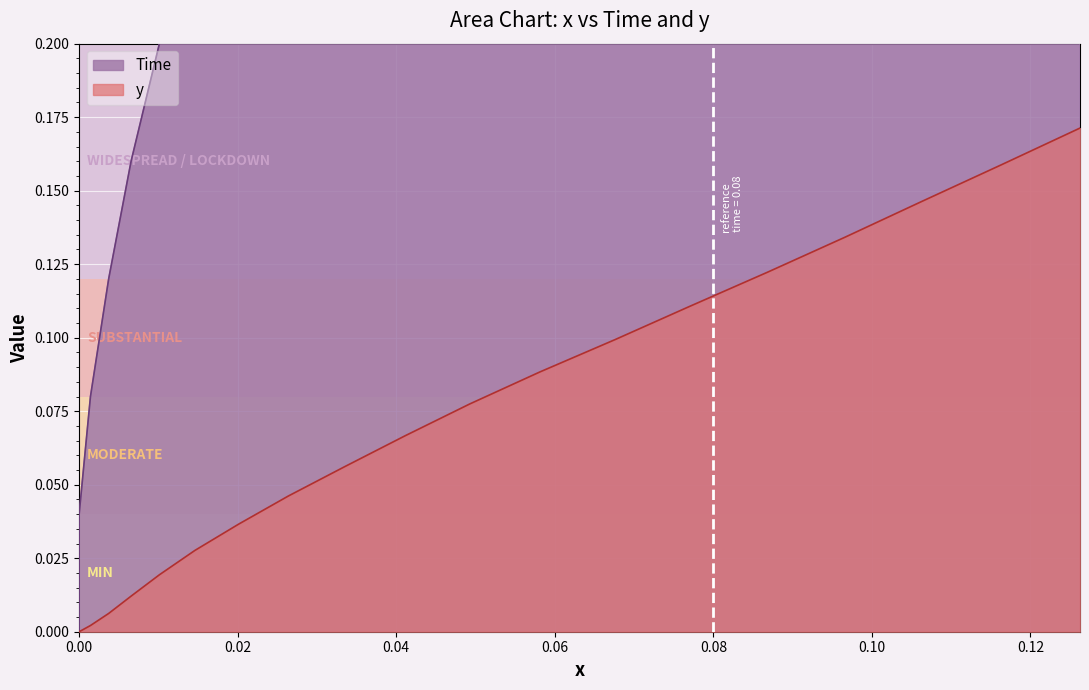

Which series has the largest total across all categories?

Time